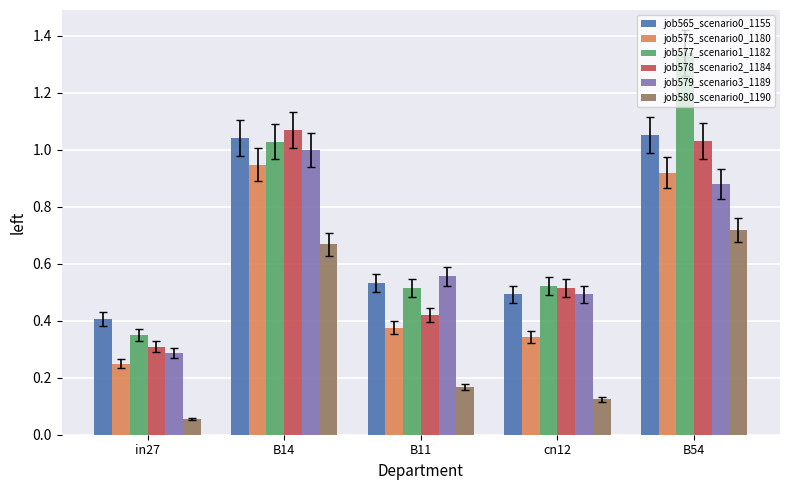

The job577_scenario1_1182 series shows 0.9 at B11. True or false?

False